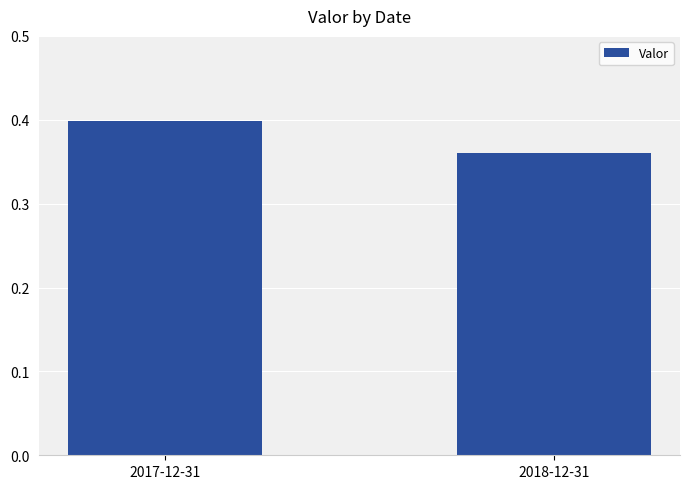

The value at 2018-12-31 is 0.1. True or false?

False